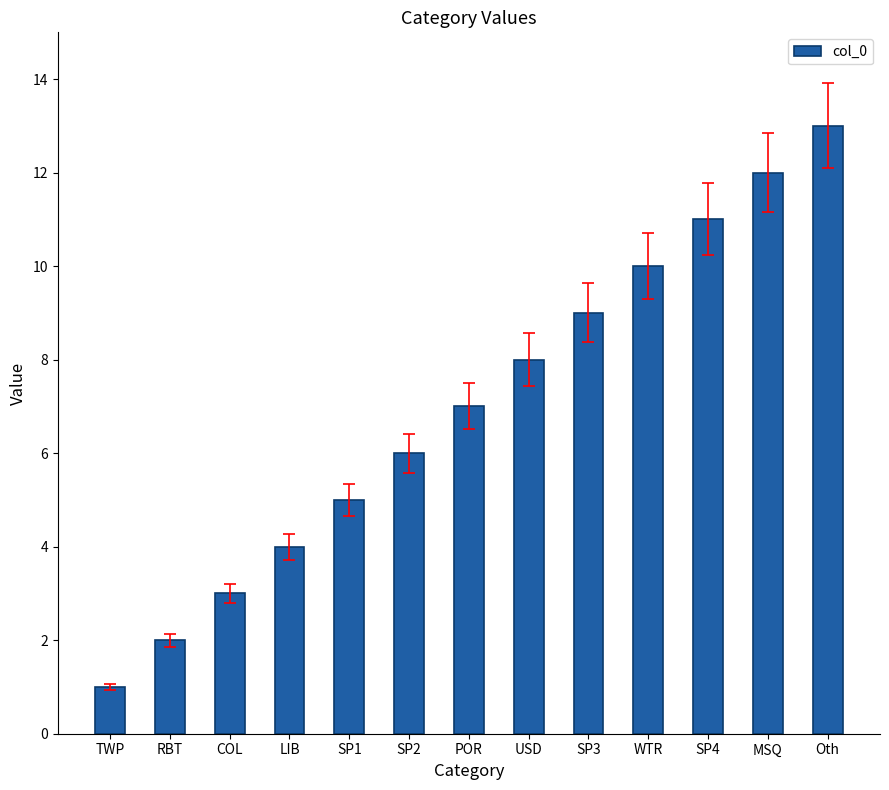

What is the label of the 8th bar from the right?

SP2